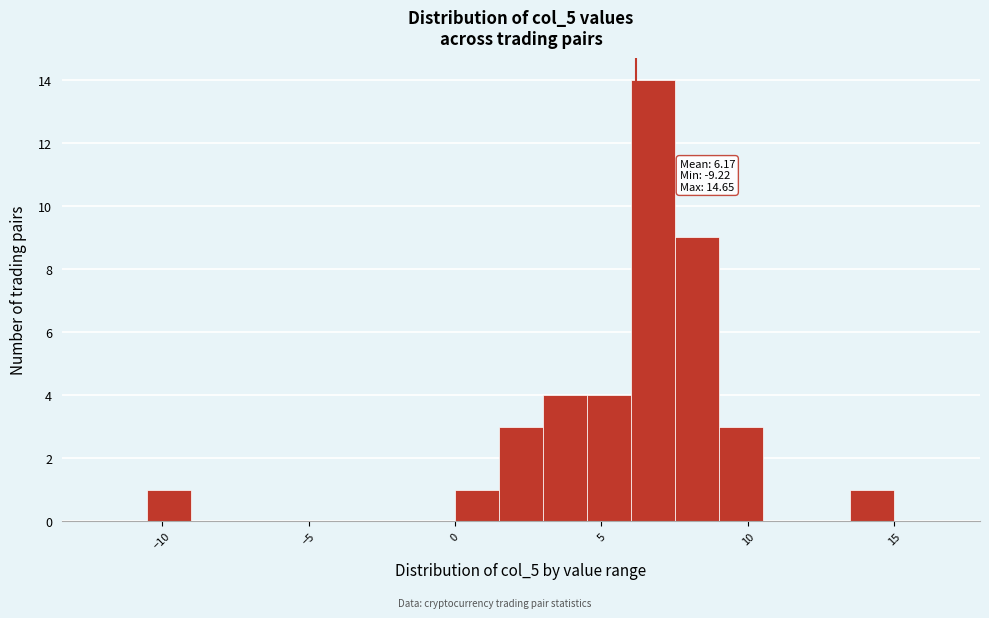

Around what value on the x-axis is the tallest bar? Give the approximate position of its centre, as read against the axis.

7.0